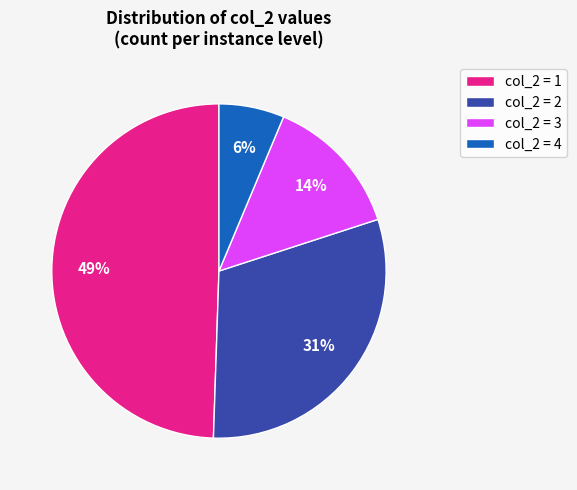

To the nearest percent, what is the difference between the largest and smallest slice percentages?

43%